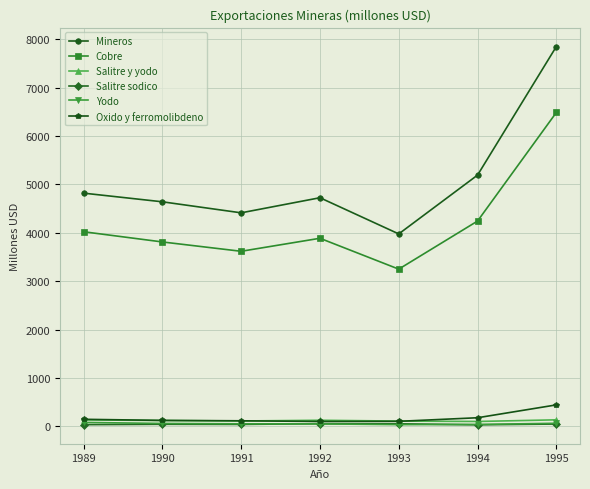

What are all the series names shown in the legend?

Mineros, Cobre, Salitre y yodo, Salitre sodico, Yodo, Oxido y ferromolibdeno